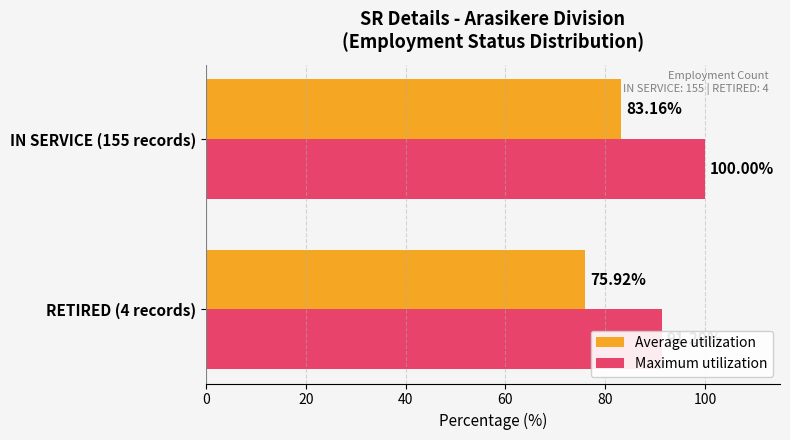

True or false: Maximum utilization has a value of 142.4 at IN SERVICE (155 records).

False